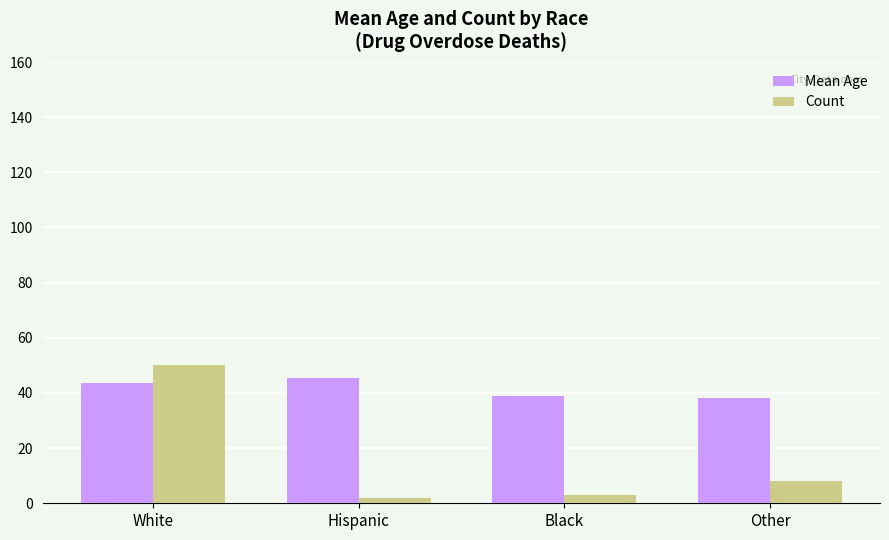

Does the chart contain stacked bars?

No